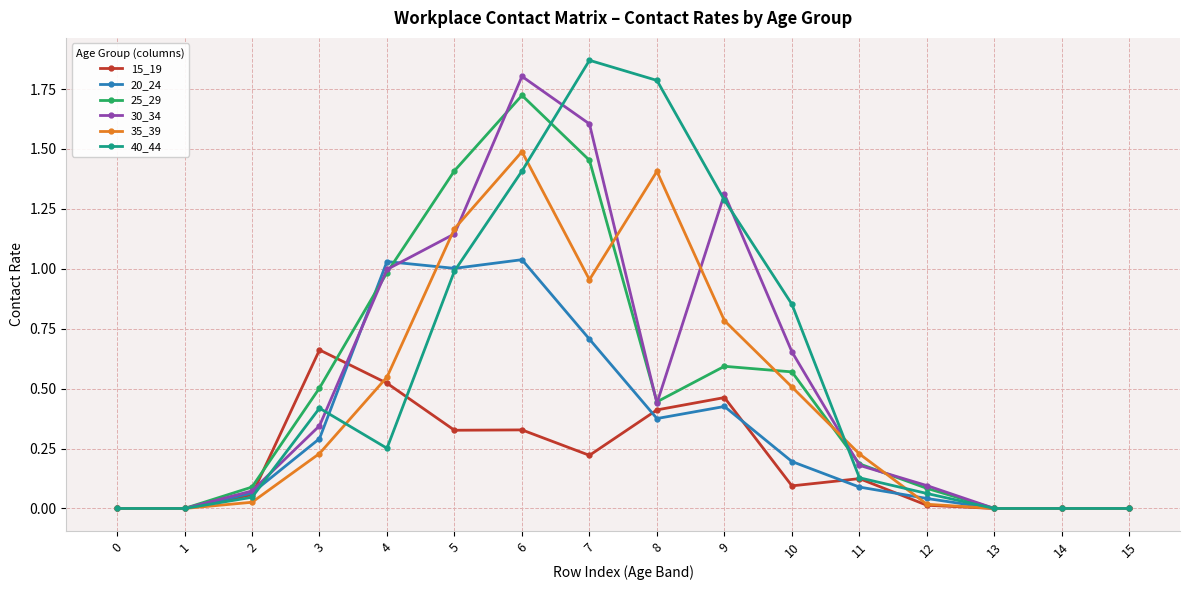

What is the difference between the highest and lowest values at 7?

1.6